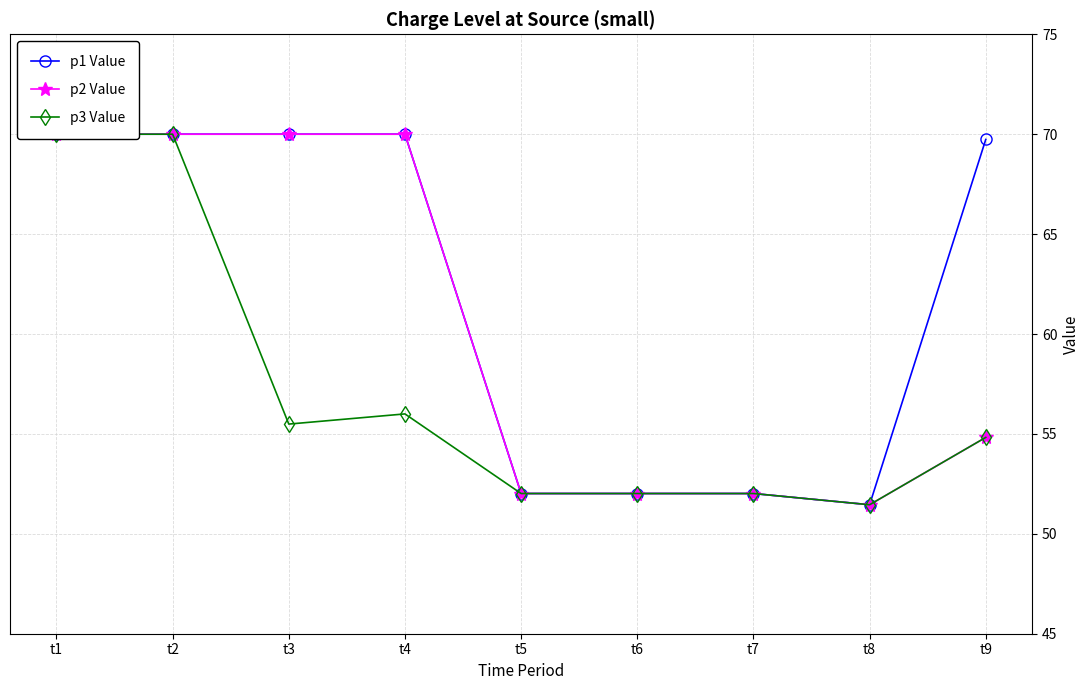

At which category does the chart reach its minimum across all series?

t8